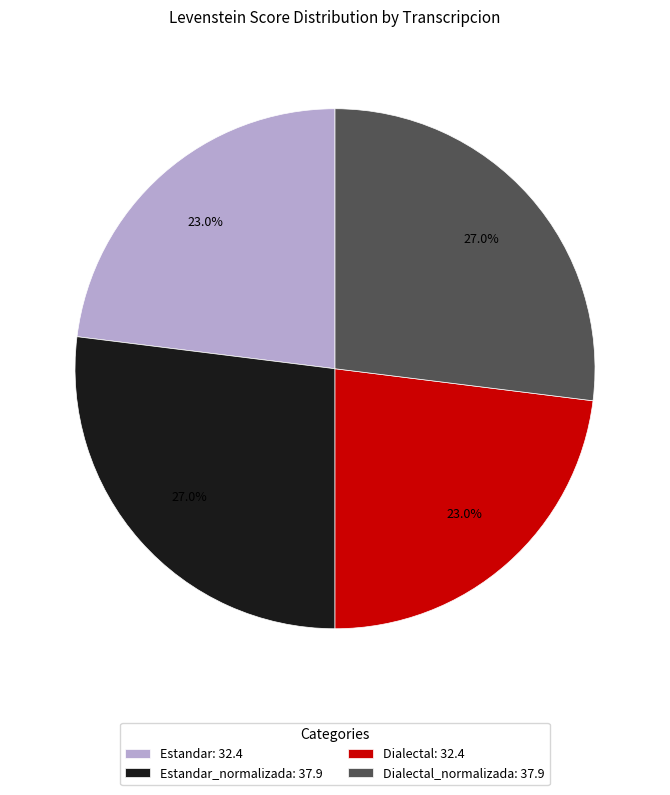

Combined, do Dialectal_normalizada: 37.9 and Estandar_normalizada: 37.9 account for over 50%?

Yes